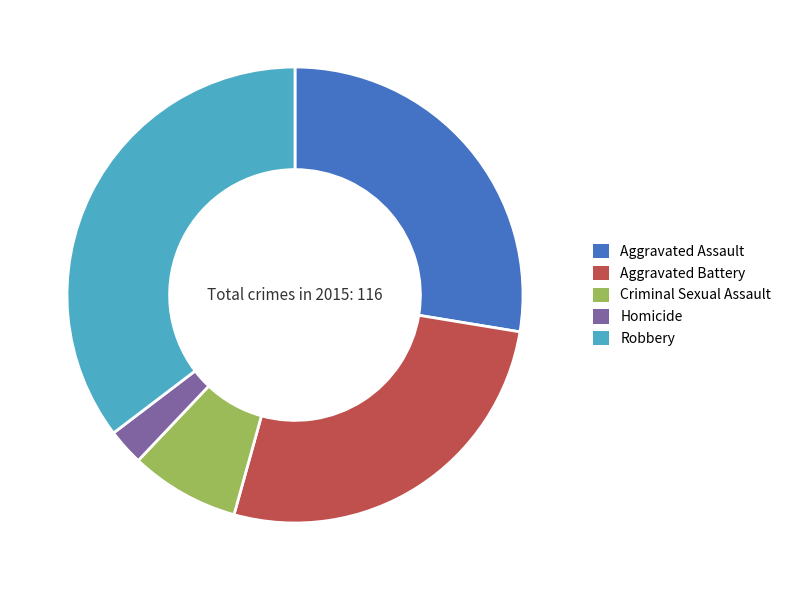

The Aggravated Assault slice represents 19% of the pie. True or false?

False